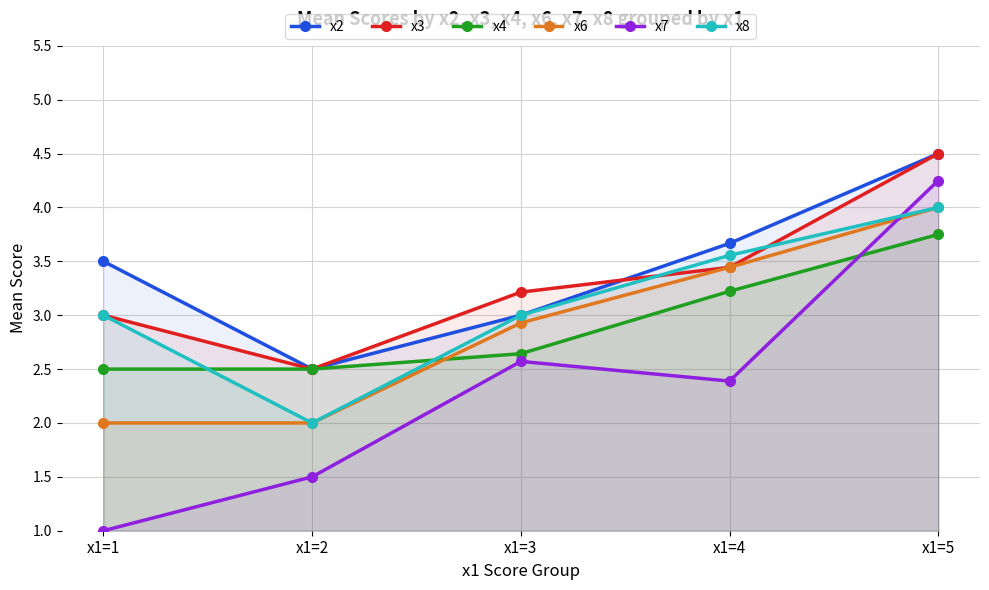

How many distinct data groups are displayed?

6